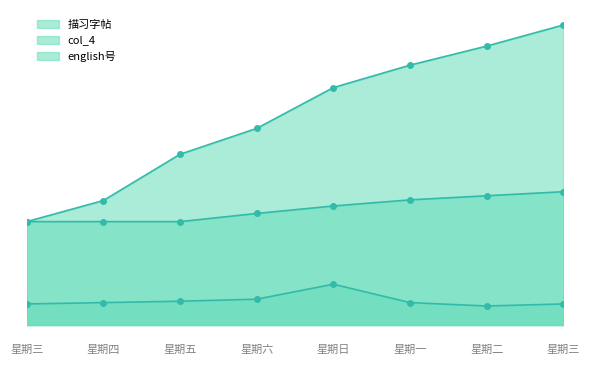

What value does the english号 series have at 星期五?

152